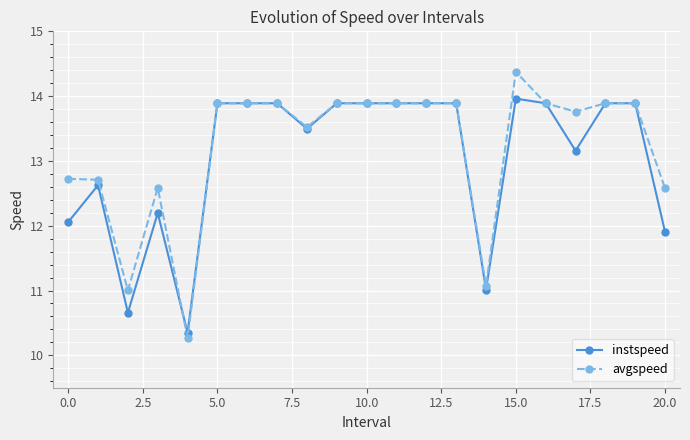

List the series in order of their peak value, highest first.

avgspeed, instspeed